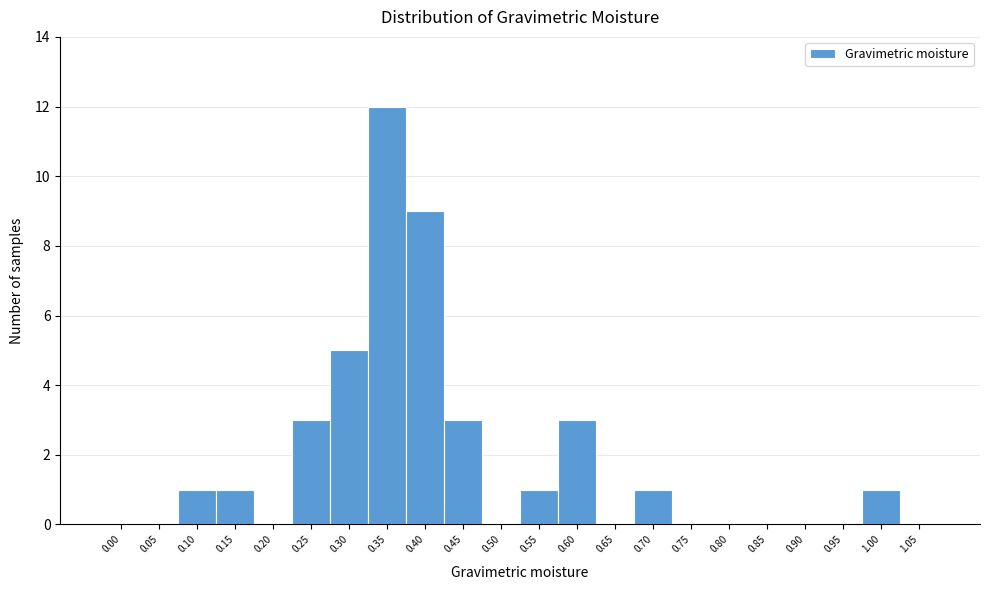

Reading left to right, what are all the values shown in this chart?

0.00=0	0.05=0	0.10=1	0.15=1	0.20=0	0.25=3	0.30=5	0.35=12	0.40=9	0.45=3	0.50=0	0.55=1	0.60=3	0.65=0	0.70=1	0.75=0	0.80=0	0.85=0	0.90=0	0.95=0	1.00=1	1.05=0